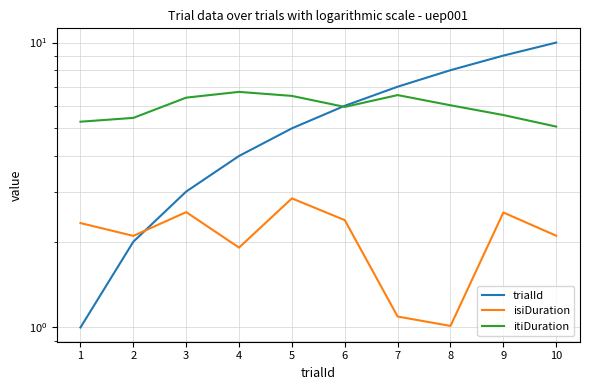

Where do trialId and itiDuration first cross each other?

5 and 6